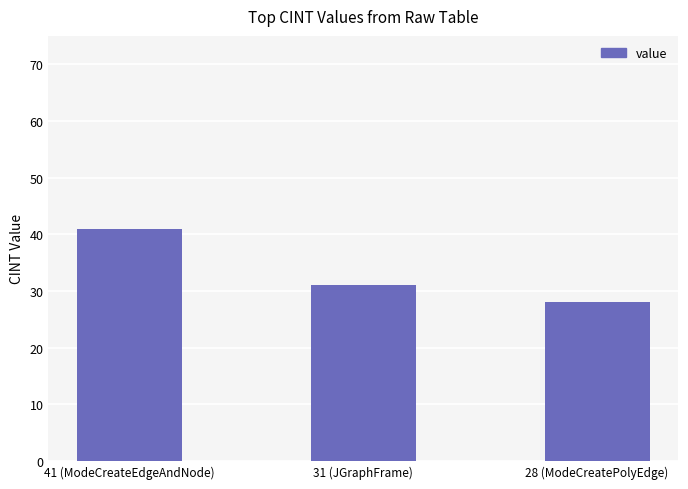

What is the difference between the values at 31 (JGraphFrame) and 28 (ModeCreatePolyEdge)?

3